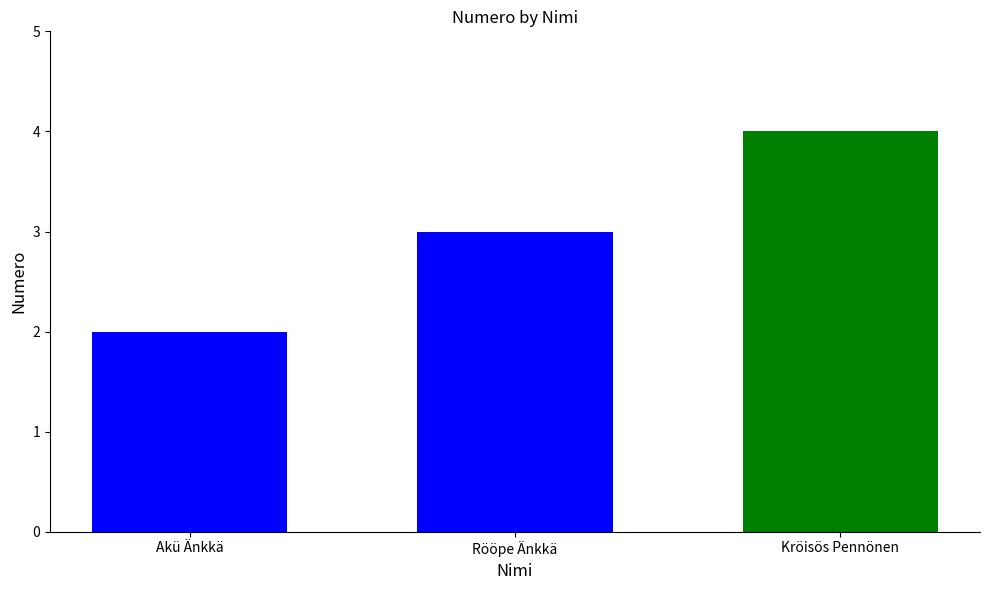

Rank the categories by value from highest to lowest.

Kröisös Pennönen, Rööpe Änkkä, Akü Änkkä